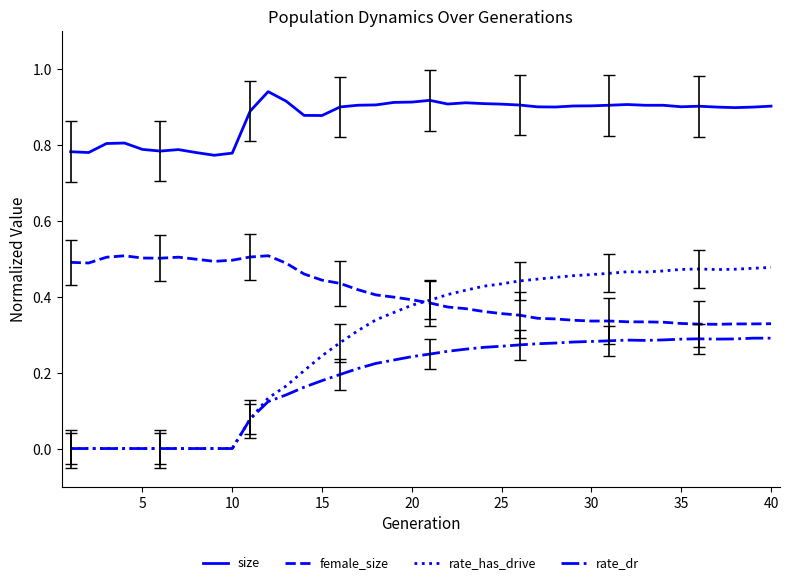

Which series has the largest total across all categories?

size